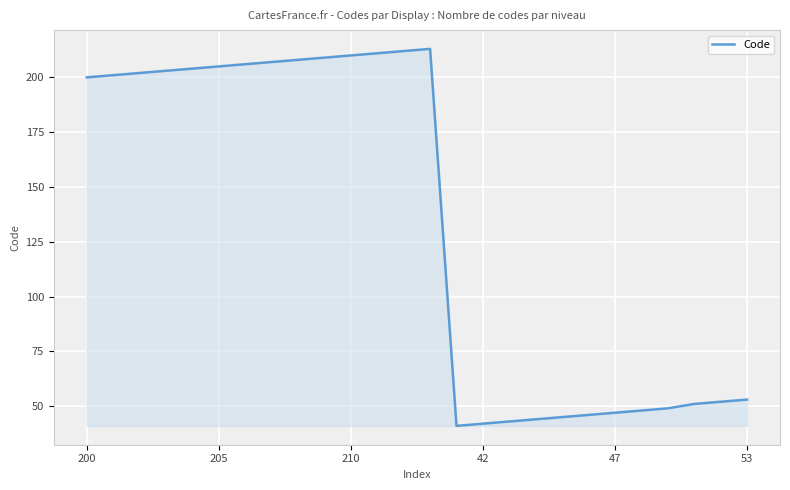

What is the difference between the maximum and minimum values?

172